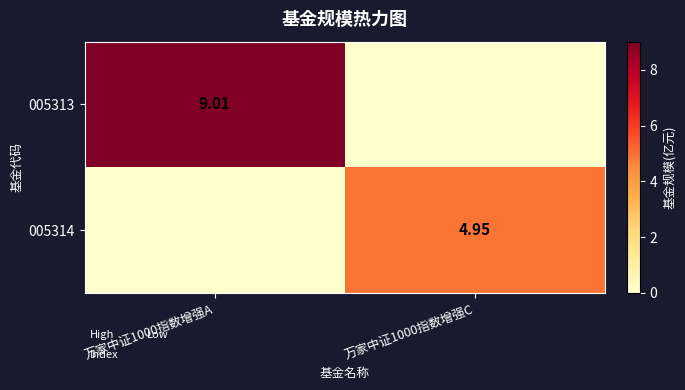

Is the value of 005314 at 万家中证1000指数增强C greater than the value of 005313 at 万家中证1000指数增强A?

No